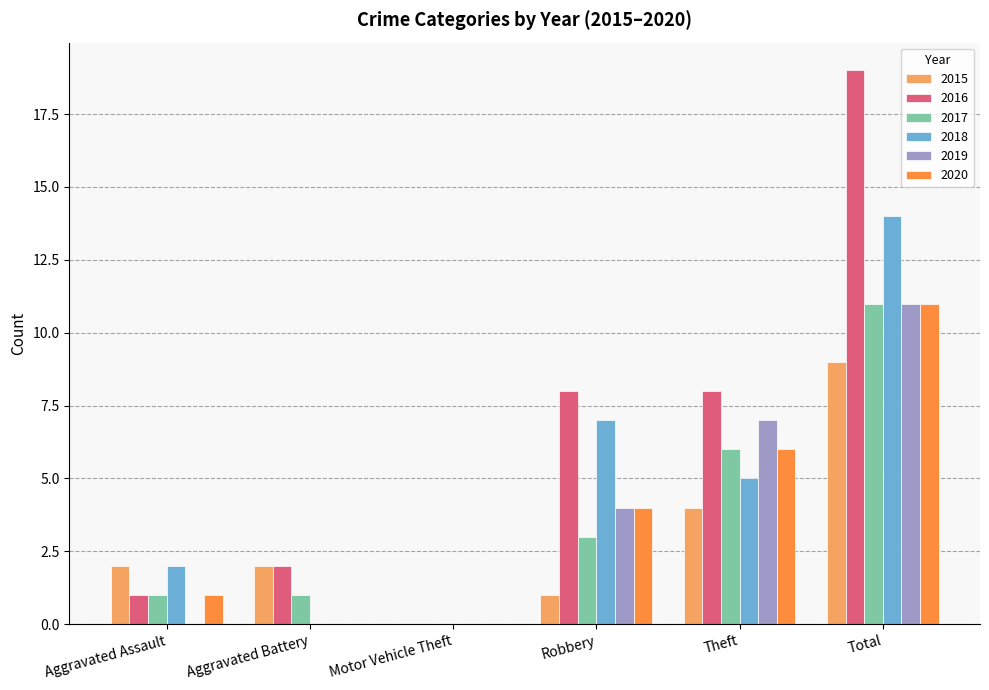

Where does the 2018 series first go above 5?

Robbery